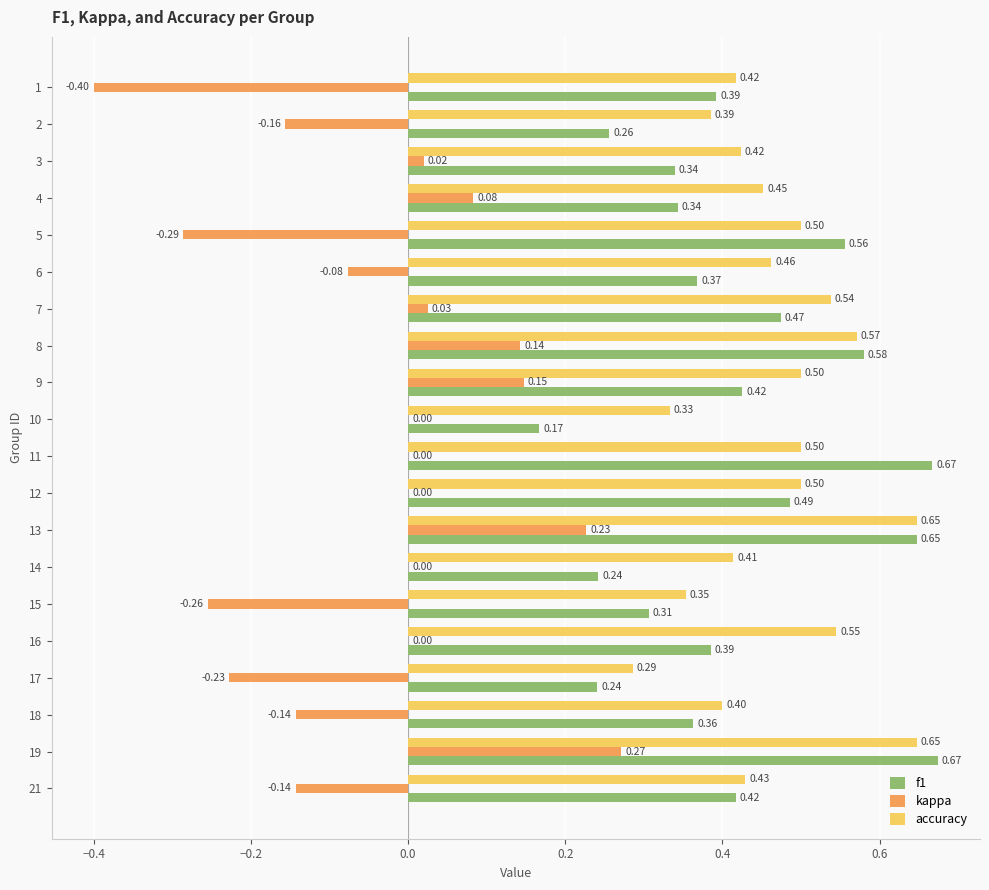

Which series has the largest total across all categories?

accuracy